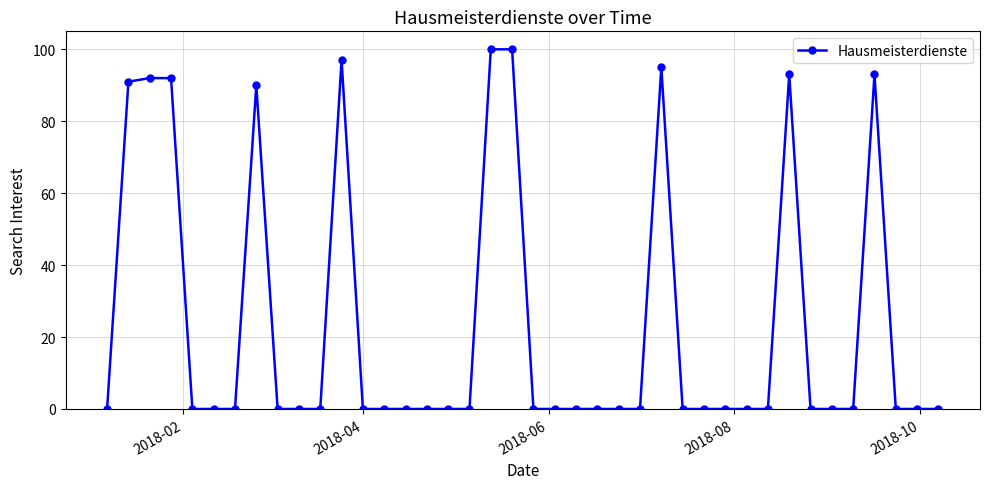

What is the greatest value displayed?

100